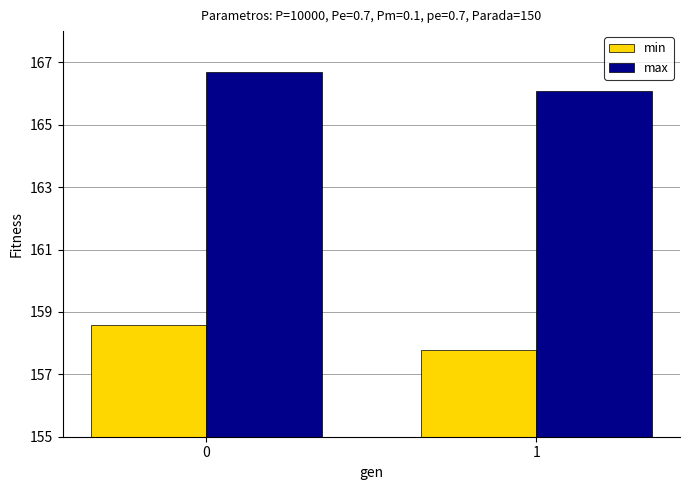

How many data points does each series have?

2